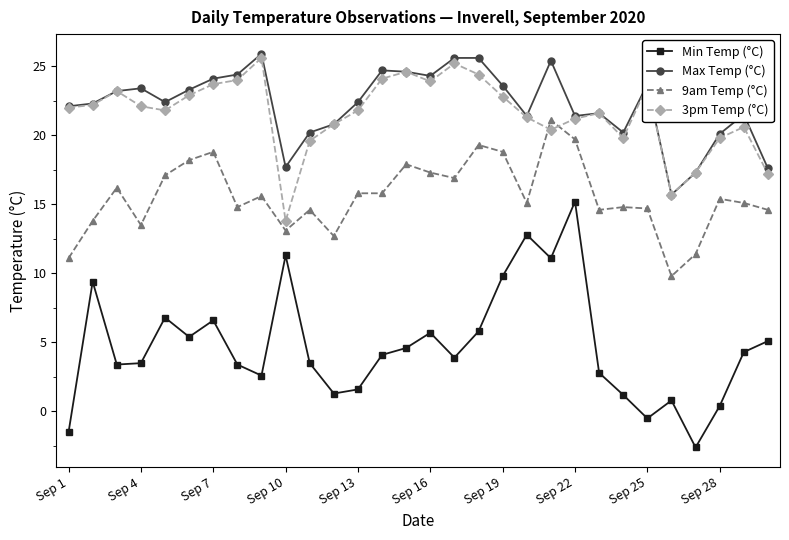

How many positive values does the Min Temp (°C) series have?

27